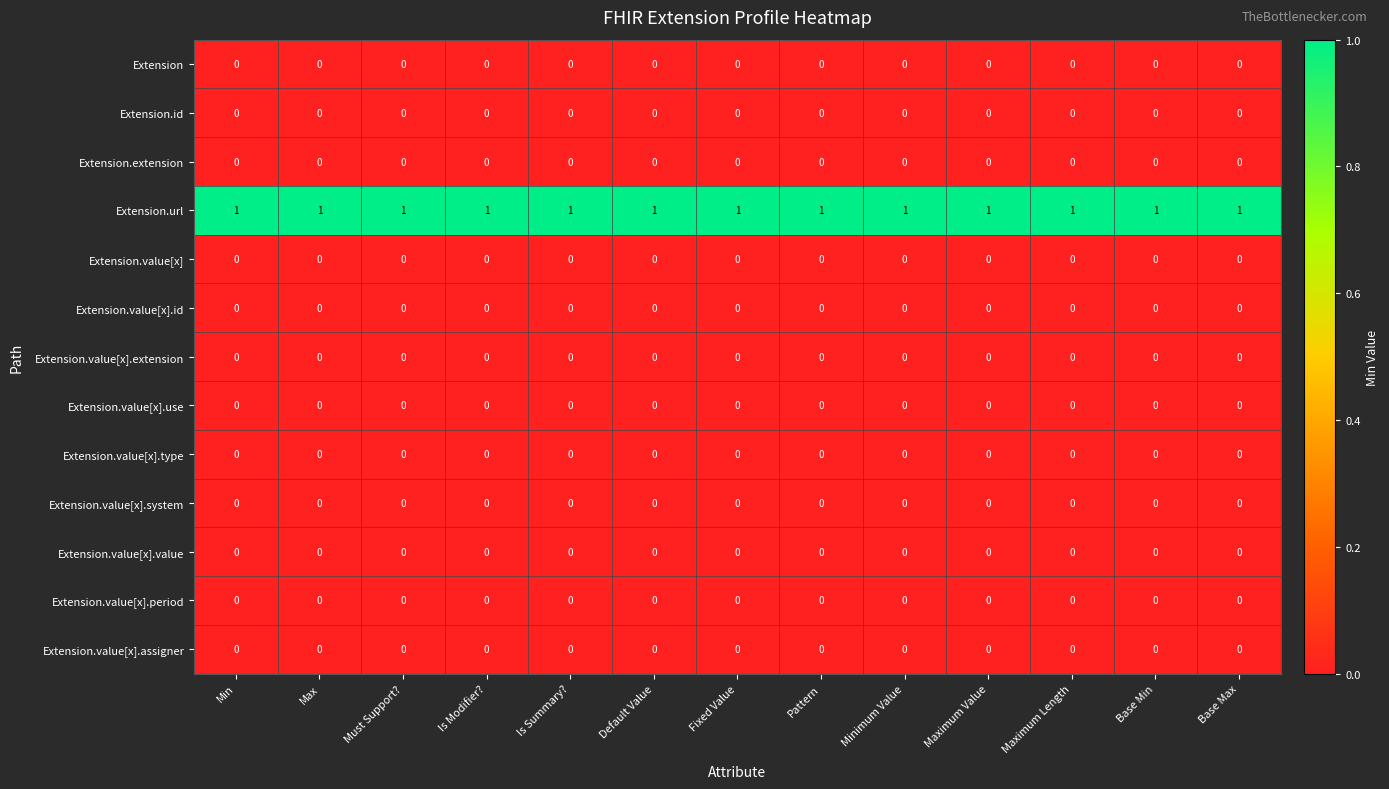

What is the greatest value displayed?

1